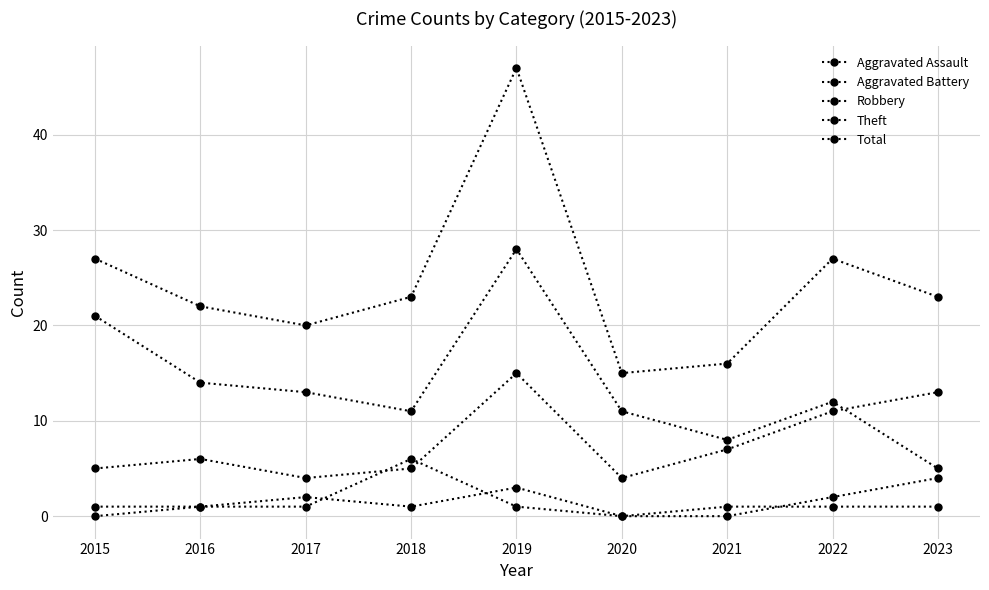

Reading left to right, transcribe all the data shown in this chart.

Aggravated Assault: 2015=0	2016=1	2017=2	2018=1	2019=3	2020=0	2021=0	2022=2	2023=4
Aggravated Battery: 2015=1	2016=1	2017=1	2018=6	2019=1	2020=0	2021=1	2022=1	2023=1
Robbery: 2015=5	2016=6	2017=4	2018=5	2019=15	2020=4	2021=7	2022=11	2023=13
Theft: 2015=21	2016=14	2017=13	2018=11	2019=28	2020=11	2021=8	2022=12	2023=5
Total: 2015=27	2016=22	2017=20	2018=23	2019=47	2020=15	2021=16	2022=27	2023=23